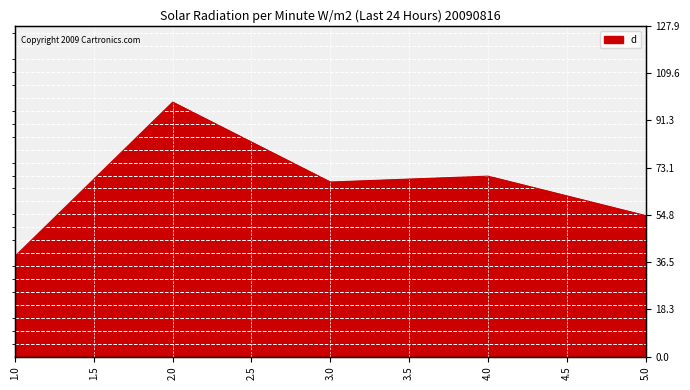

Reading left to right, extract all data points from this chart.

1=38.8	2=98.4	3=67.5	4=69.8	5=54.5